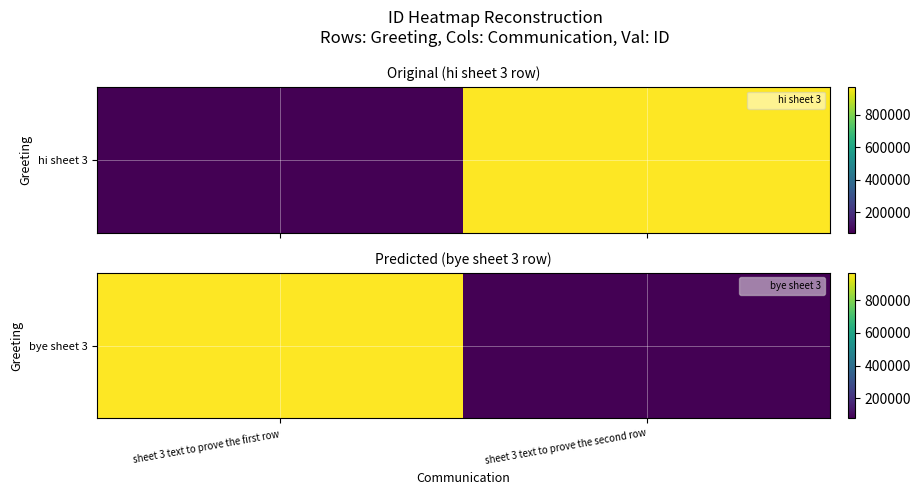

What is the sum of the values at sheet 3 text to prove the second row and sheet 3 text to prove the first row?

1046467